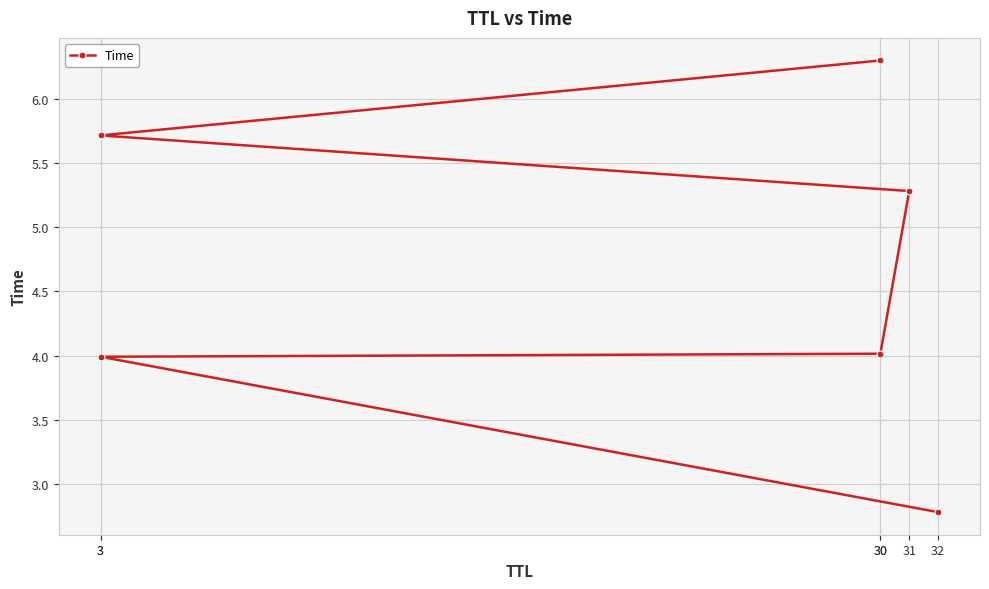

What is the ratio of the value at 30 to the value at 32?

2.3